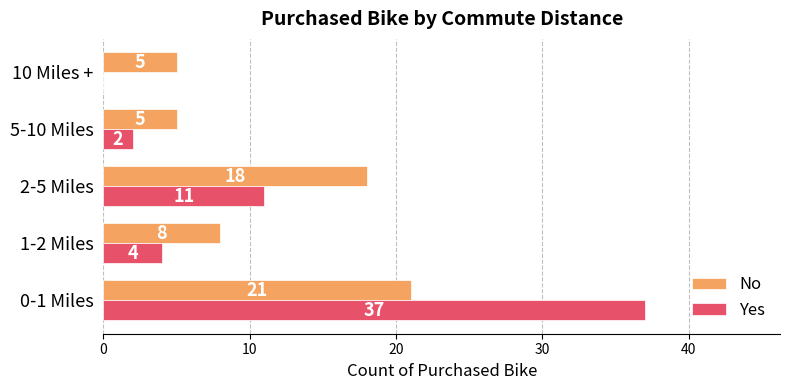

Is the value of No at 2-5 Miles greater than the value of Yes at 5-10 Miles?

Yes